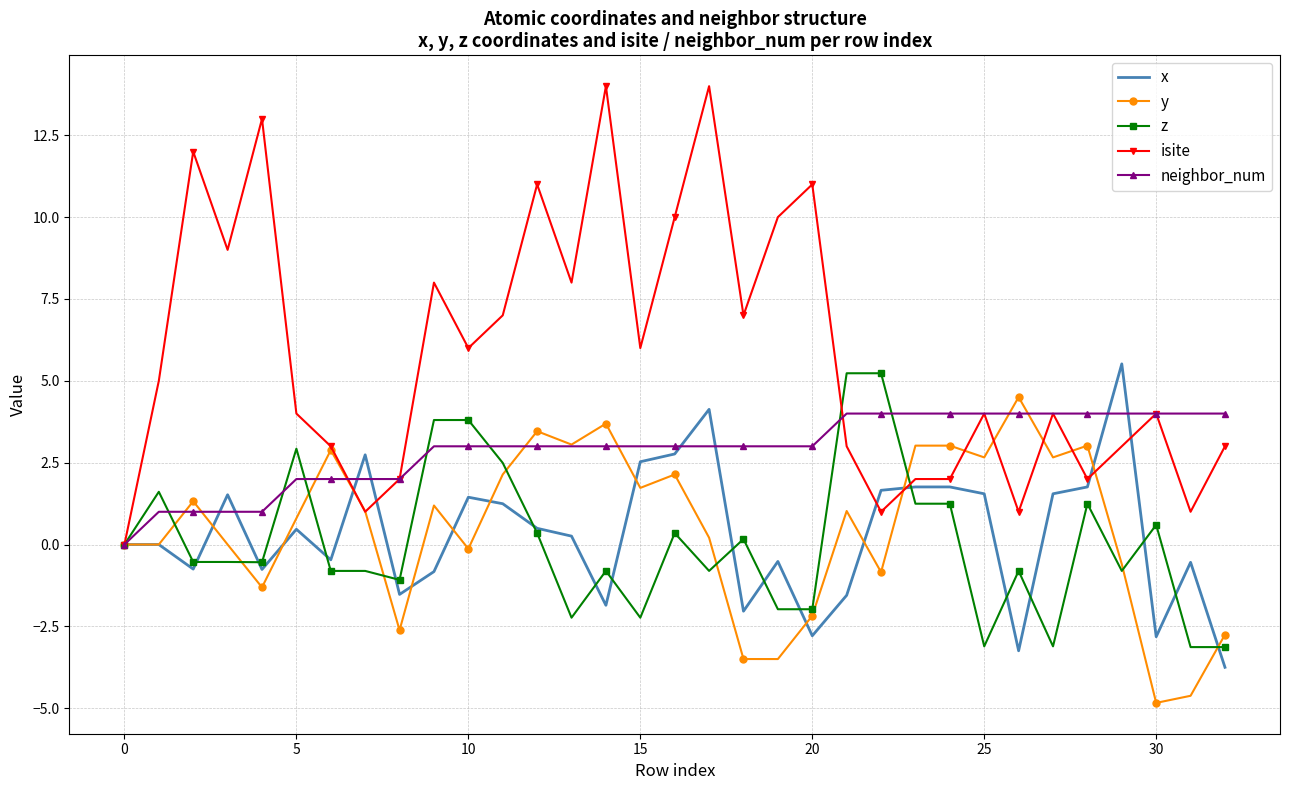

What is the minimum value for z?

-3.1